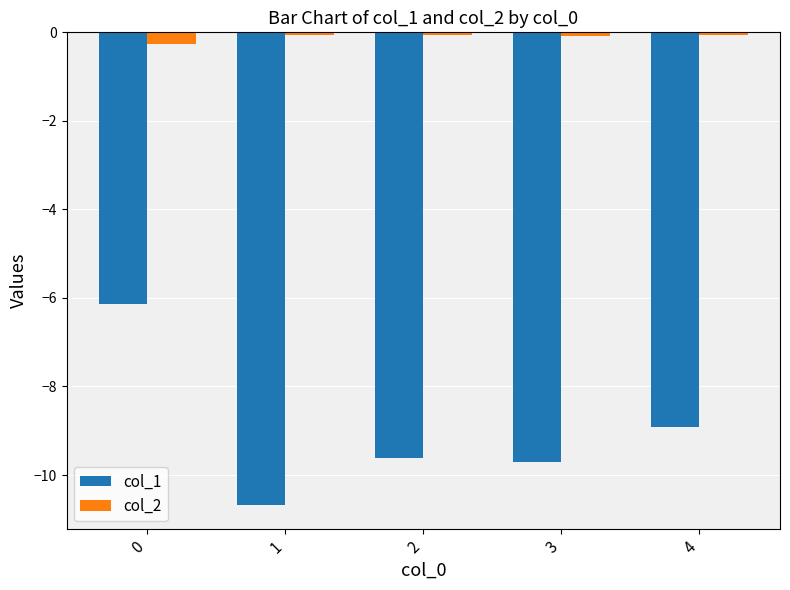

How many data points does each series have?

5